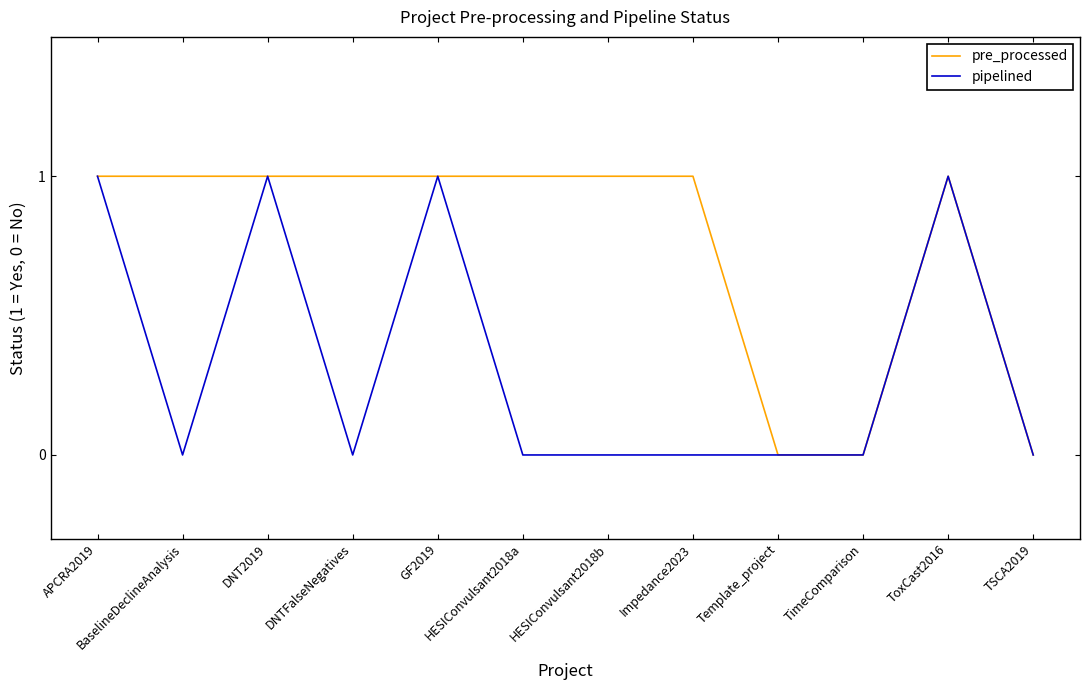

What position from the right is ToxCast2016?

2